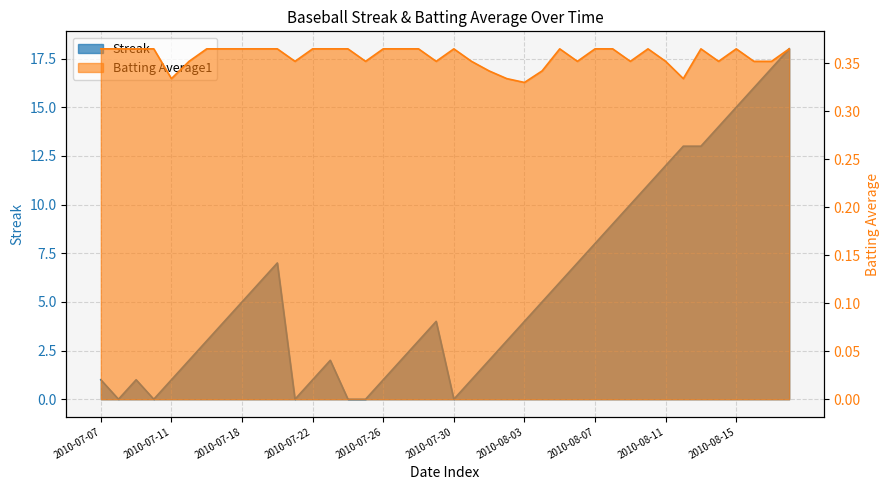

Where is the first local minimum for Batting Average1?

2010-07-11